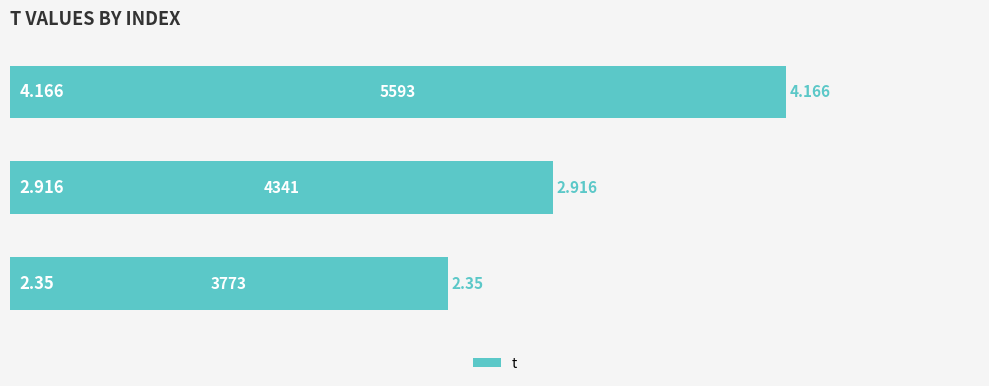

Does the chart contain stacked bars?

No